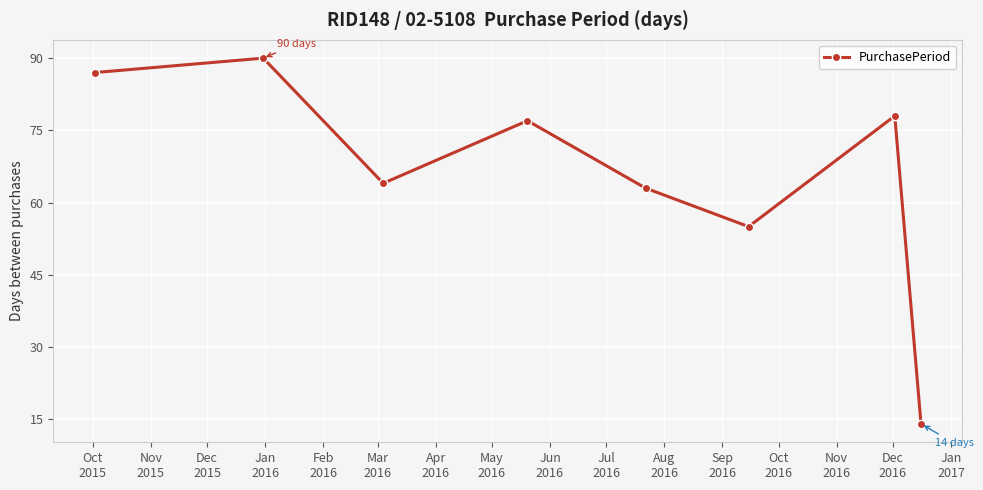

What is the value of the 3rd point from the left?

64